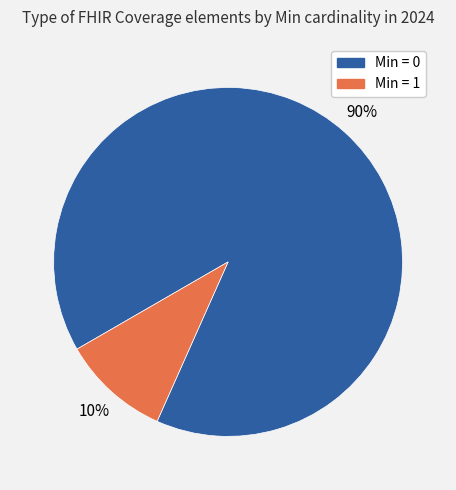

How many segments does this pie chart have?

2